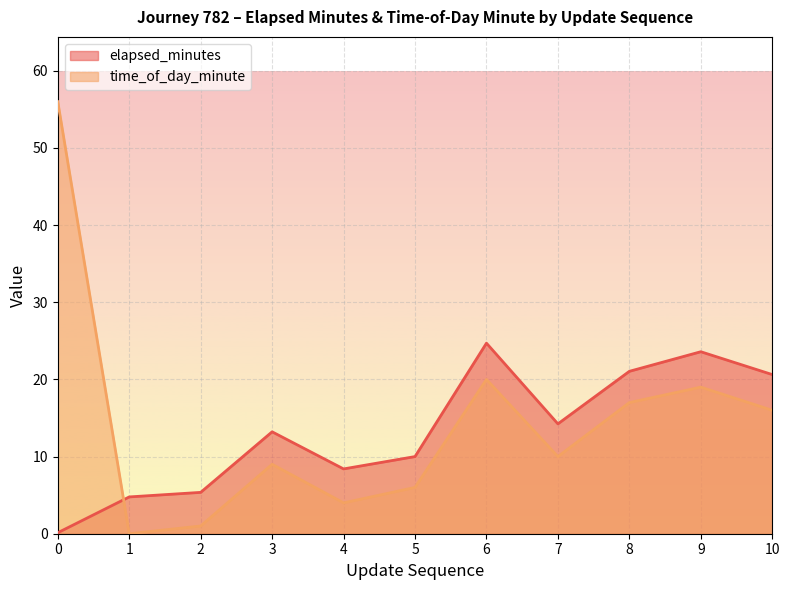

Reading right to left, transcribe all the data shown in this chart.

elapsed_minutes: 20.6	23.6	21.1	14.2	24.7	10.0	8.4	13.2	5.4	4.8	0.1
time_of_day_minute: 16.0	19.0	17.0	10.0	20.0	6.0	4.0	9.0	1.0	0.0	56.0